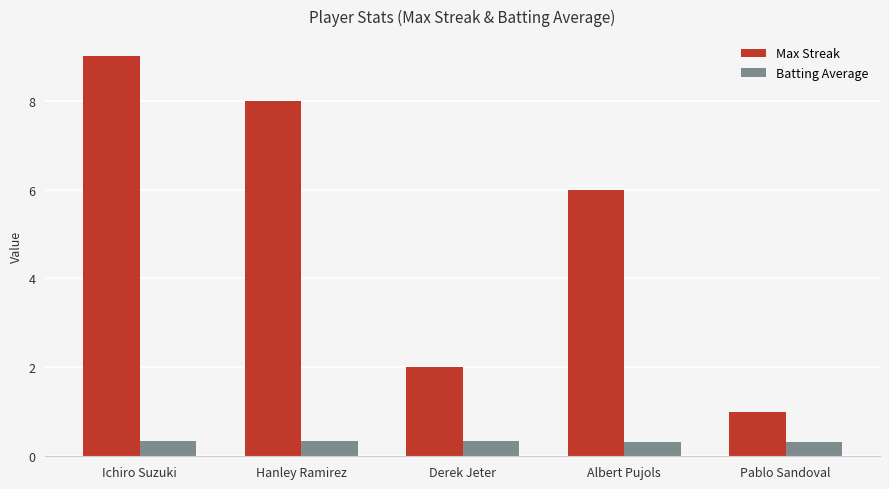

What is the minimum value shown in the chart?

0.3